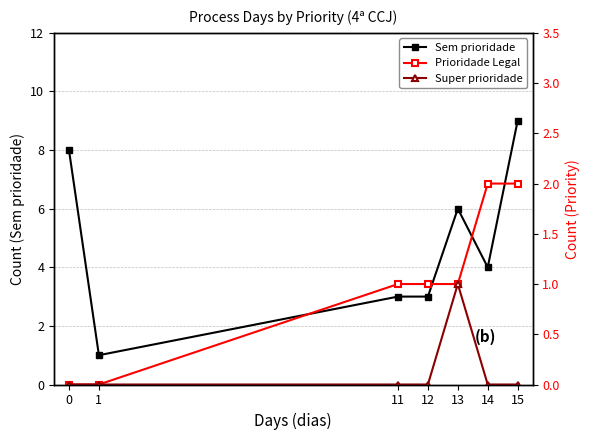

Where is the first local minimum for Sem prioridade?

1